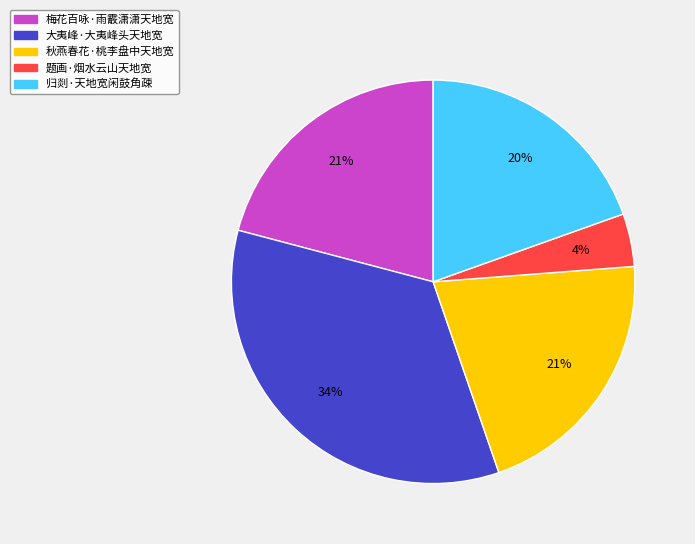

To the nearest percent, what percentage of the pie is 题画·烟水云山天地宽?

4%